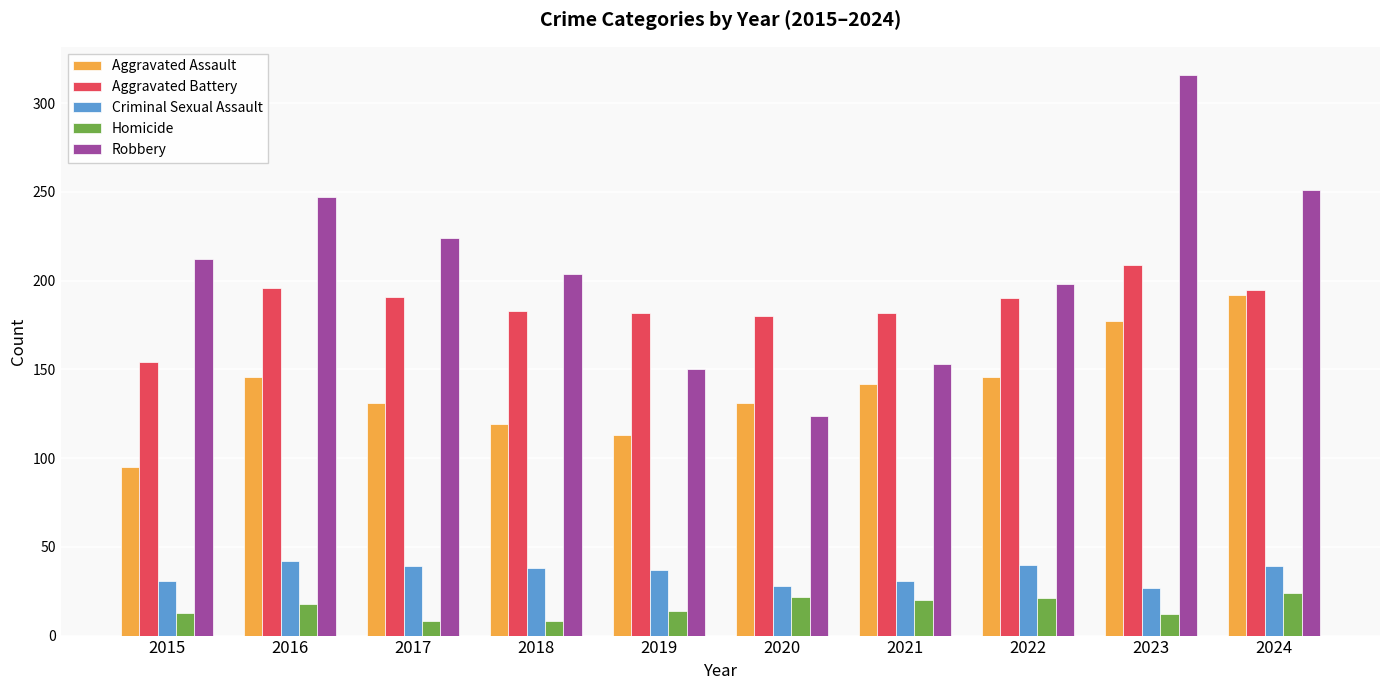

Which series has the widest spread of values?

Robbery